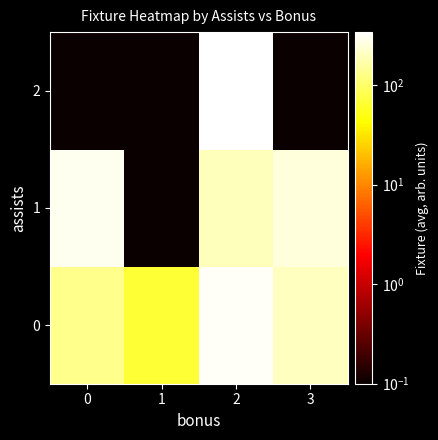

Reading left to right, what are all the values shown in this chart?

0: 0=131.9	1=66.0	2=316.0	3=200.2
1: 0=295.0	1=0.1	2=192.0	3=252.0
2: 0=0.1	1=0.1	2=339.0	3=0.1